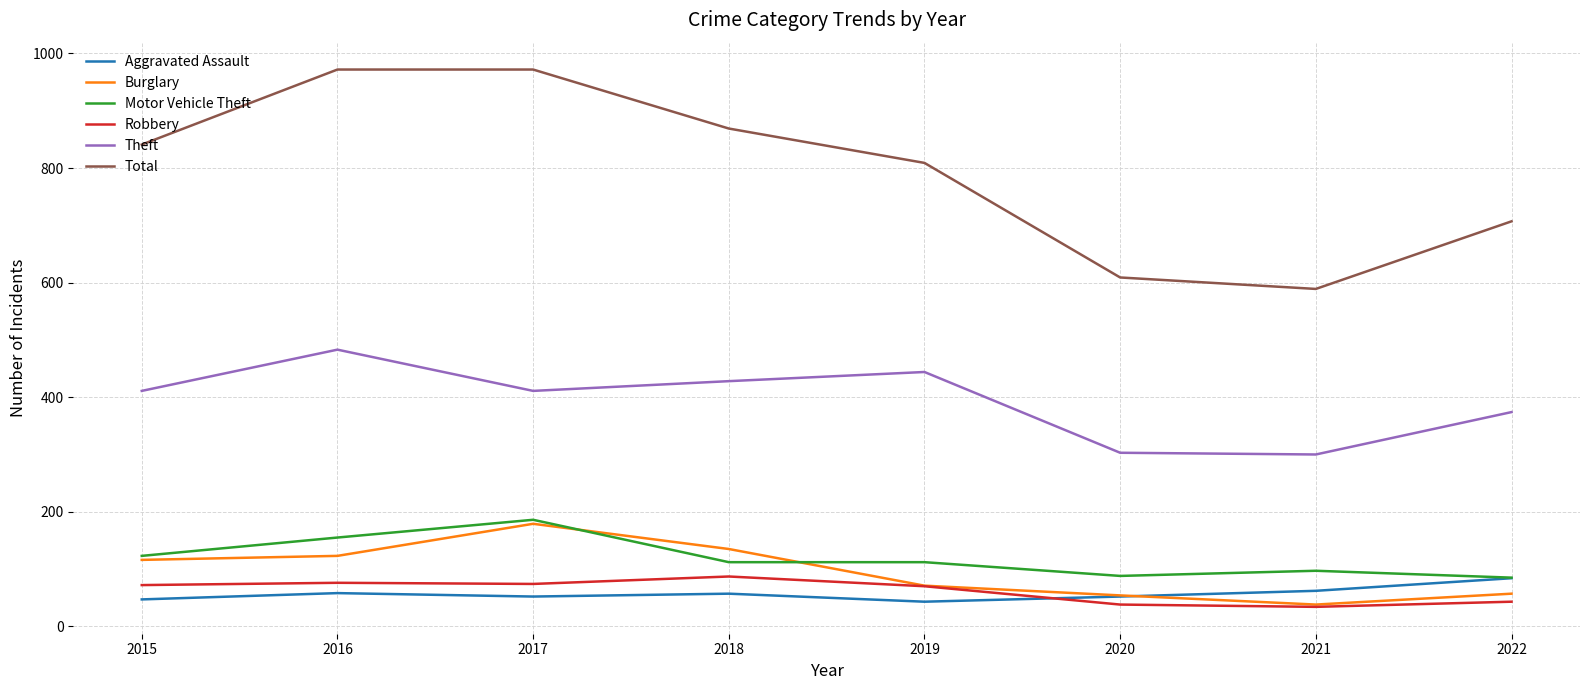

True or false: Robbery and Total intersect in this chart.

False